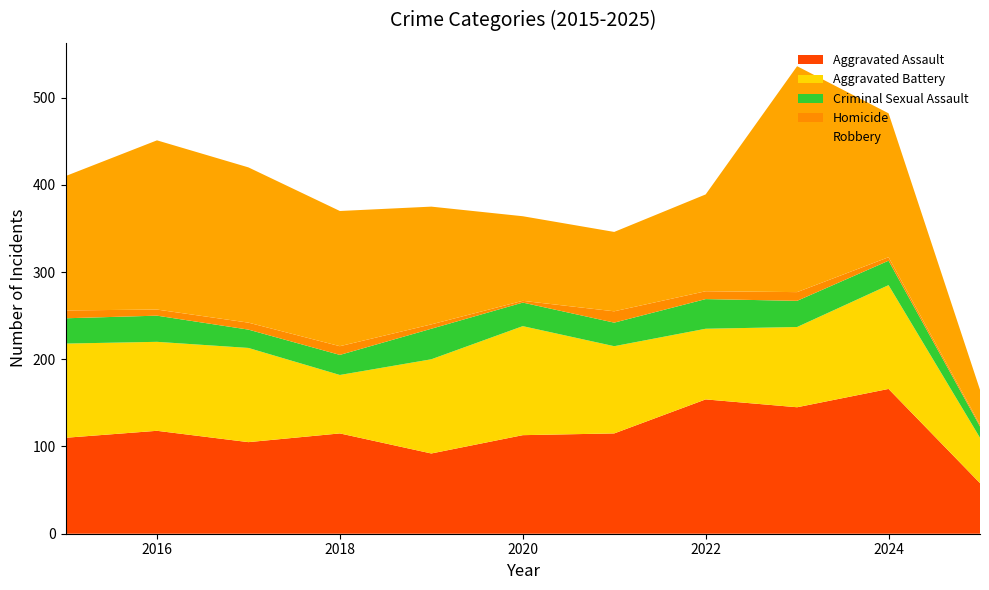

Reading left to right, what are all the values shown in this chart?

Aggravated Assault: 110	118	105	115	92	113	115	154	145	166	58
Aggravated Battery: 108	102	108	67	108	125	100	81	92	119	52
Criminal Sexual Assault: 29	30	21	23	35	27	27	34	30	28	13
Homicide: 9	7	8	10	5	2	13	9	10	4	2
Robbery: 154	194	178	155	135	97	91	111	259	165	40